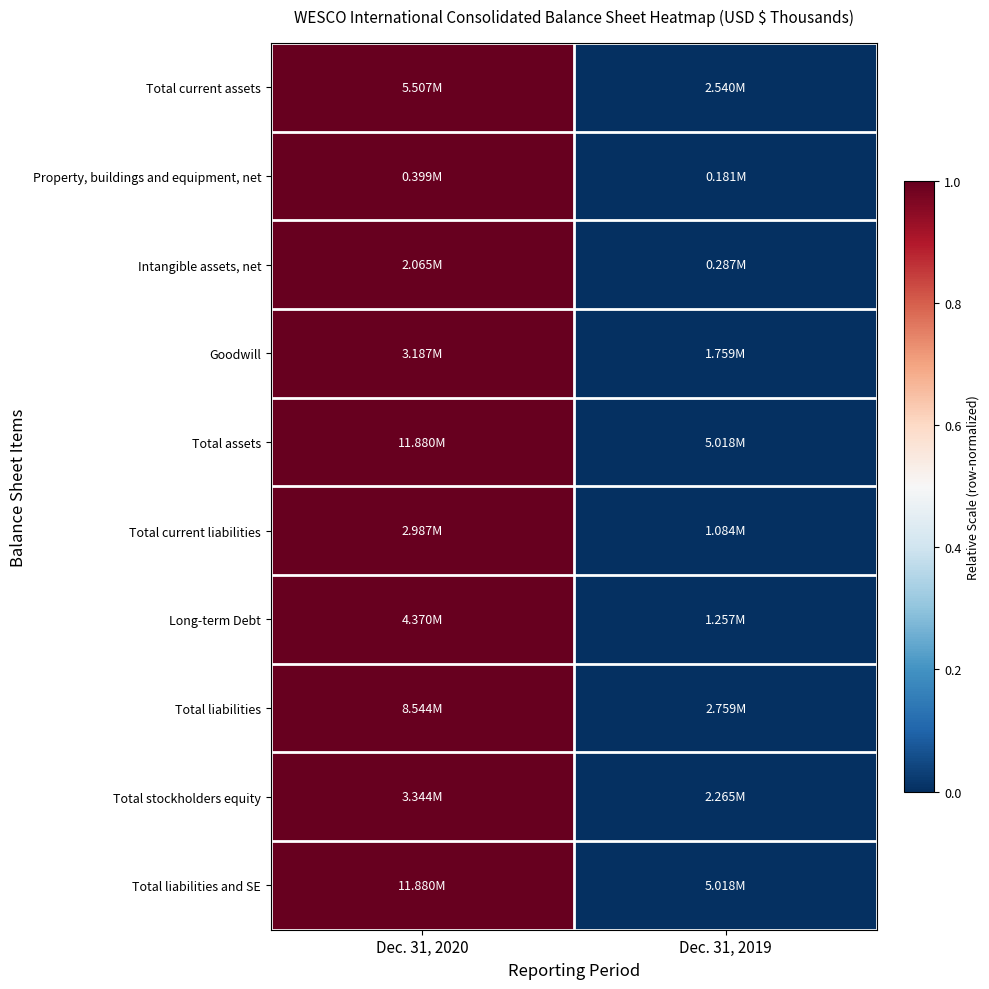

Between Dec. 31, 2020 and Dec. 31, 2019, which is larger?

Dec. 31, 2020